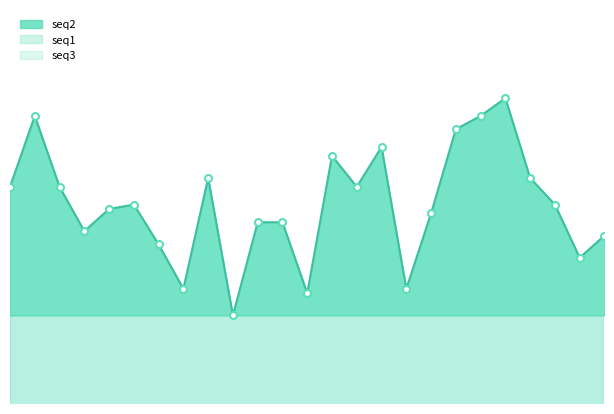

What is the spread (max minus min) of values at Trial 3?

212